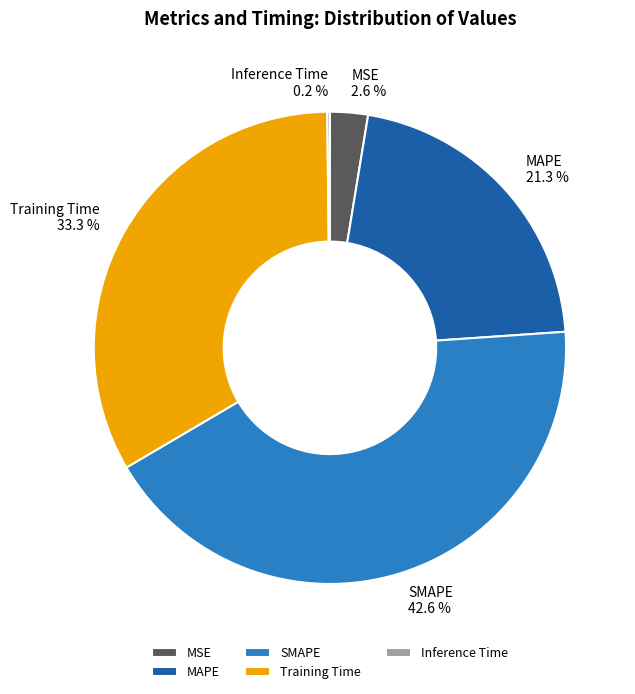

Combined, what portion of the pie is MSE and MAPE?

23.9%